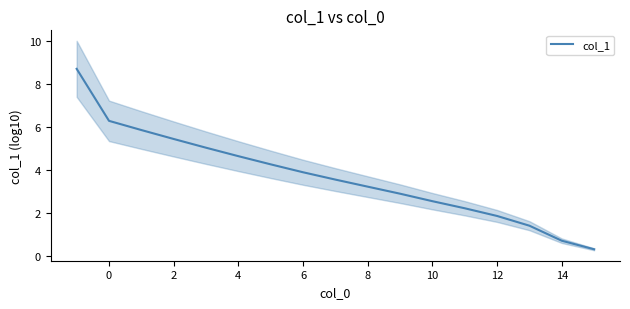

What is the maximum value for col_1?

8.7